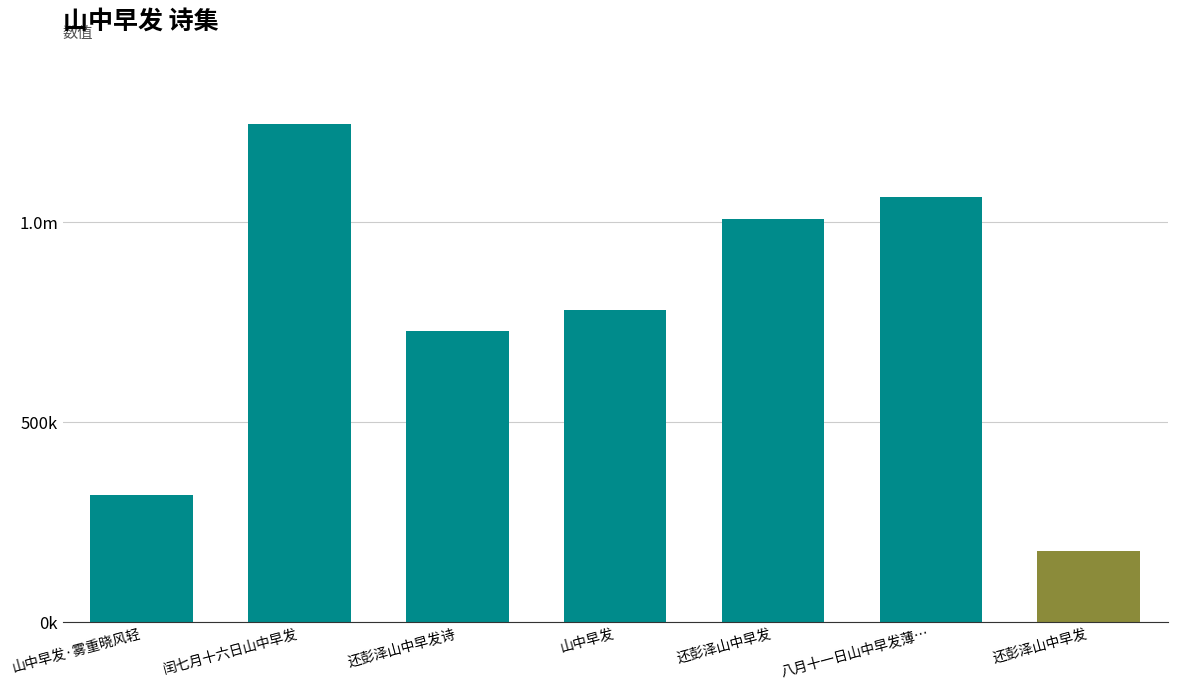

Are the bars horizontal?

No